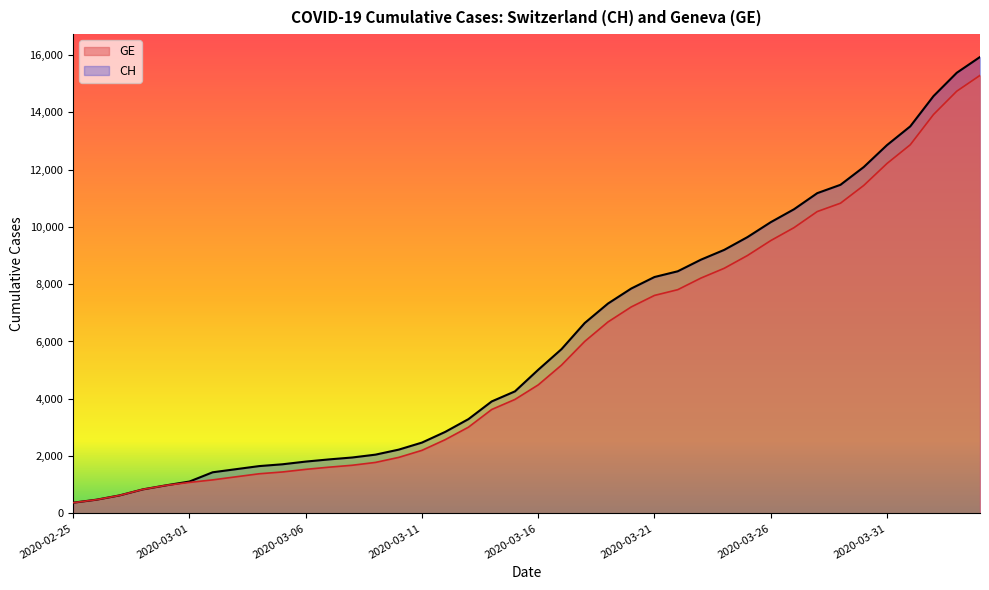

True or false: CH and GE cross at least once.

False